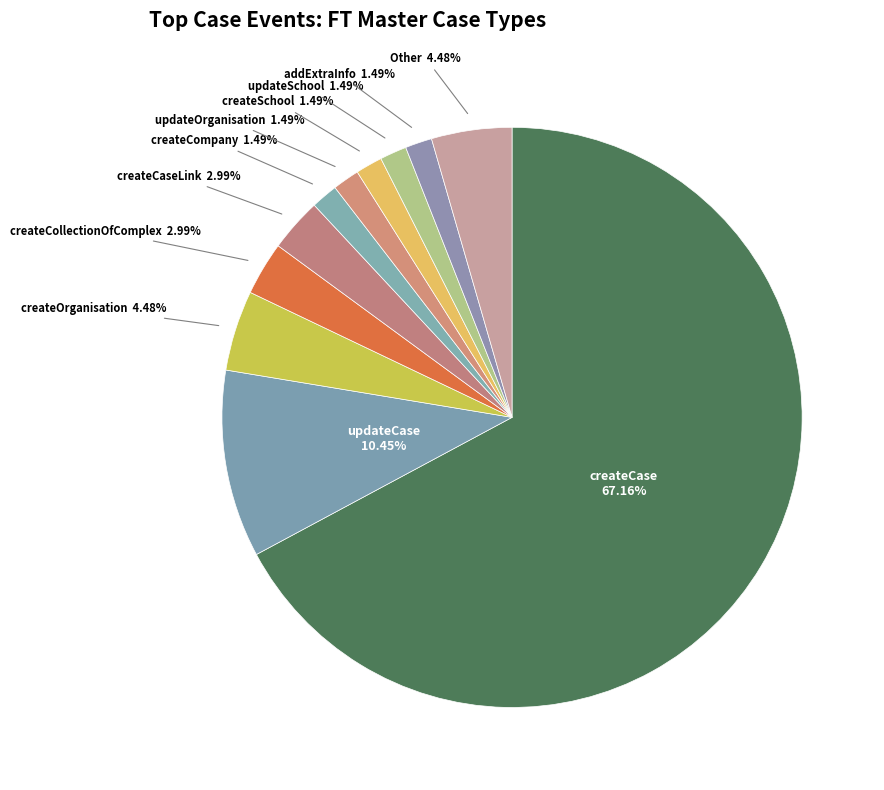

Which has a higher value, createCompany or createOrganisation?

createOrganisation